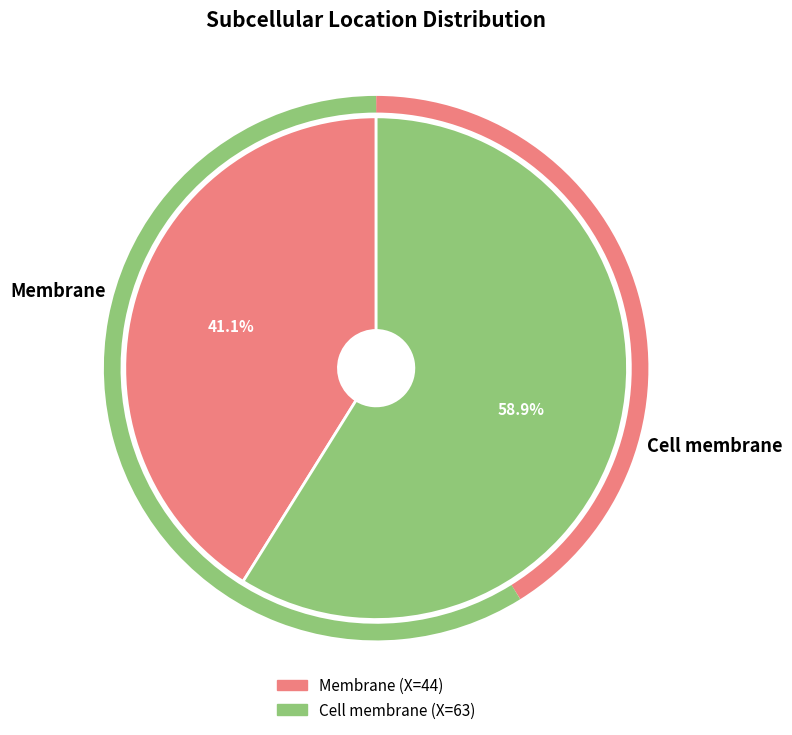

Combined, what portion of the pie is Cell membrane and Membrane?

100.0%